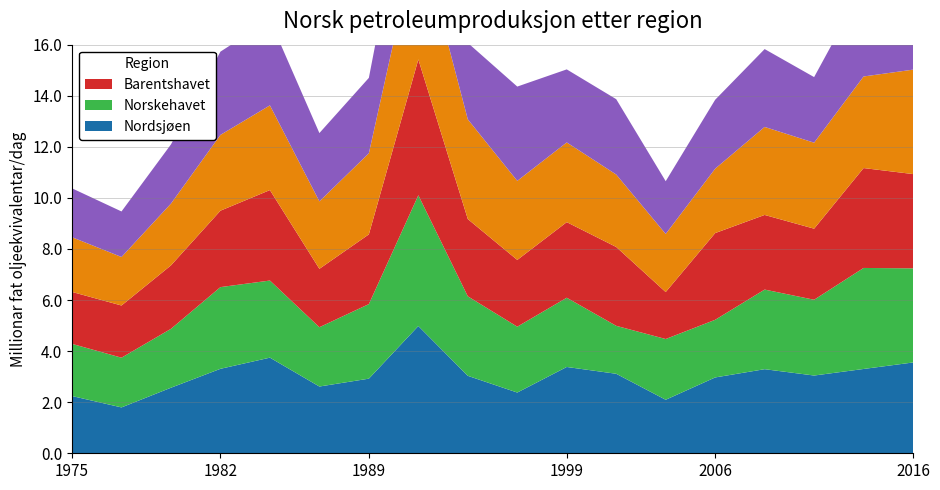

Reading left to right, transcribe all the data shown in this chart.

Series A: 0=2.2	1=1.8	2=2.6	3=3.3	4=3.7	5=2.6	6=2.9	7=5.0	8=3.0	9=2.4	10=3.4	11=3.1	12=2.1	13=3.0	14=3.3	15=3.0	16=3.3	17=3.6
Series B: 0=2.0	1=1.9	2=2.3	3=3.2	4=3.0	5=2.3	6=2.9	7=5.1	8=3.1	9=2.6	10=2.7	11=1.9	12=2.4	13=2.3	14=3.1	15=3.0	16=4.0	17=3.7
Series C: 0=2.0	1=2.0	2=2.5	3=3.0	4=3.5	5=2.3	6=2.7	7=5.3	8=3.0	9=2.6	10=3.0	11=3.1	12=1.8	13=3.4	14=2.9	15=2.8	16=3.9	17=3.7
Series D: 0=2.1	1=1.9	2=2.4	3=3.0	4=3.3	5=2.6	6=3.2	7=5.0	8=3.9	9=3.1	10=3.1	11=2.8	12=2.3	13=2.5	14=3.4	15=3.4	16=3.6	17=4.1
Series E: 0=1.9	1=1.8	2=2.3	3=3.3	4=3.4	5=2.7	6=3.0	7=4.3	8=3.0	9=3.7	10=2.9	11=3.0	12=2.1	13=2.7	14=3.0	15=2.6	16=3.5	17=3.5